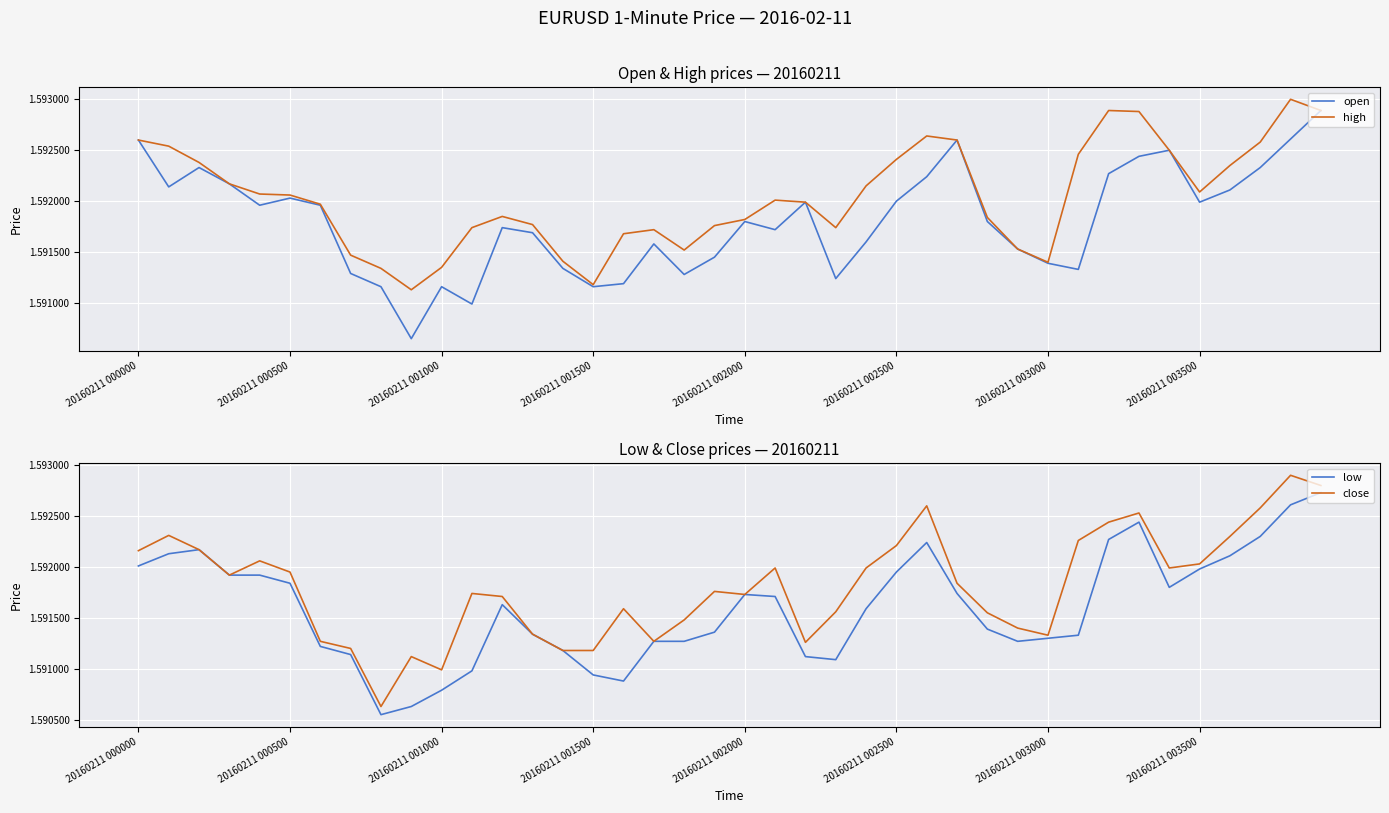

What is the label of the 29th point from the right?

11